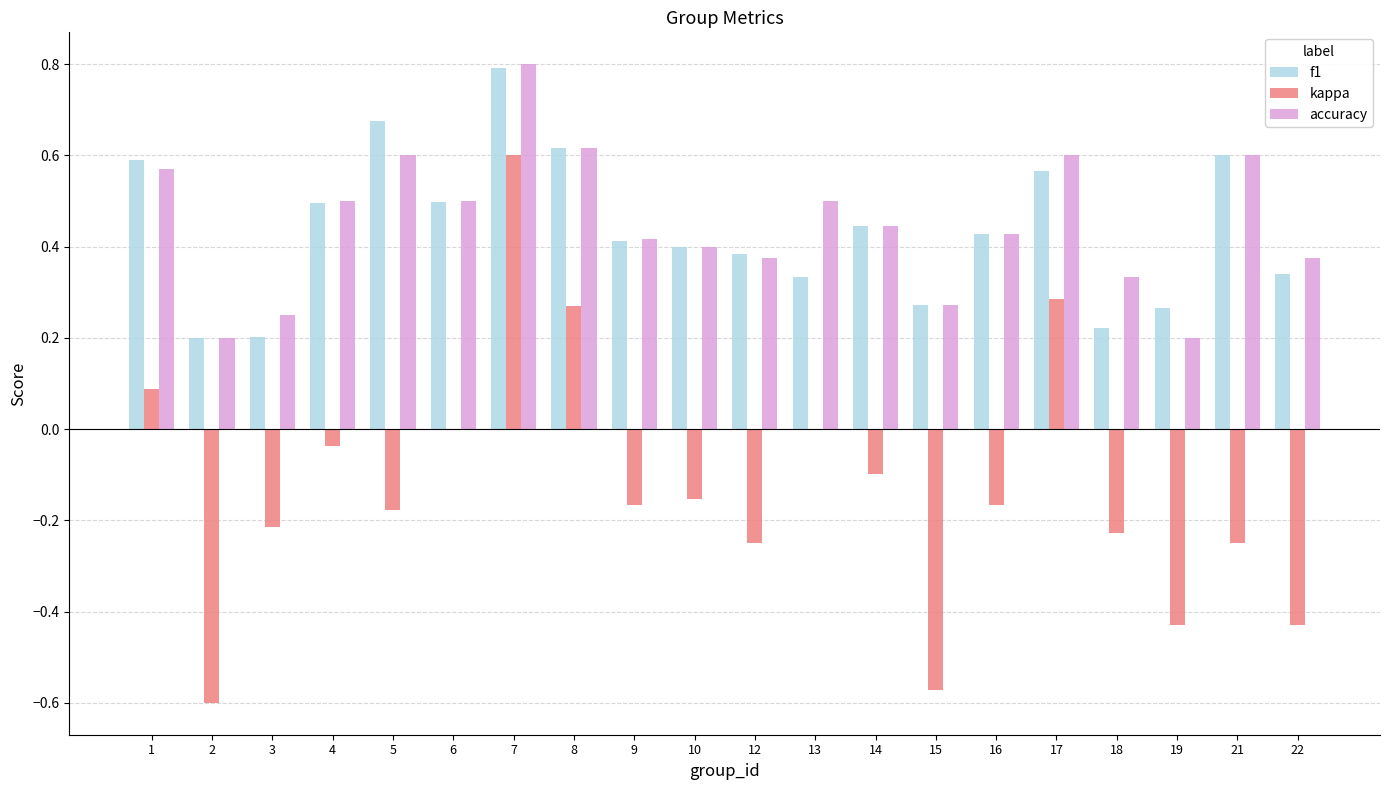

What is the sum of the kappa values at 15 and 16?

-0.7